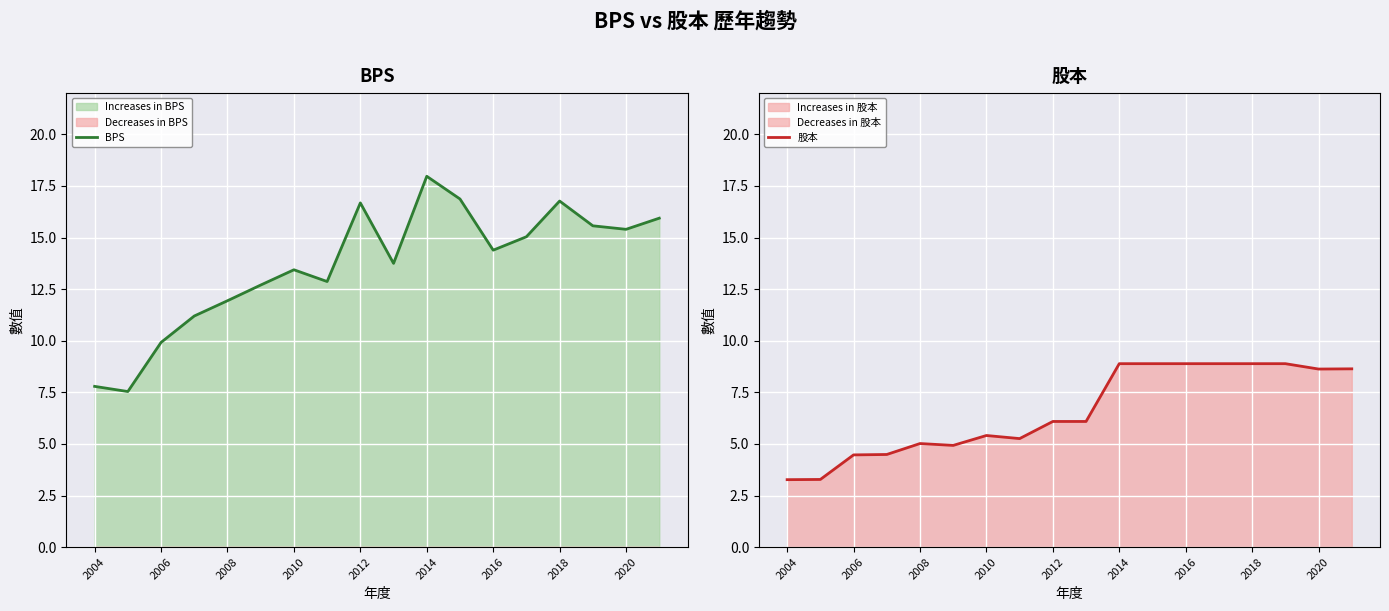

The value of BPS at 2008 is 11.9. True or false?

True